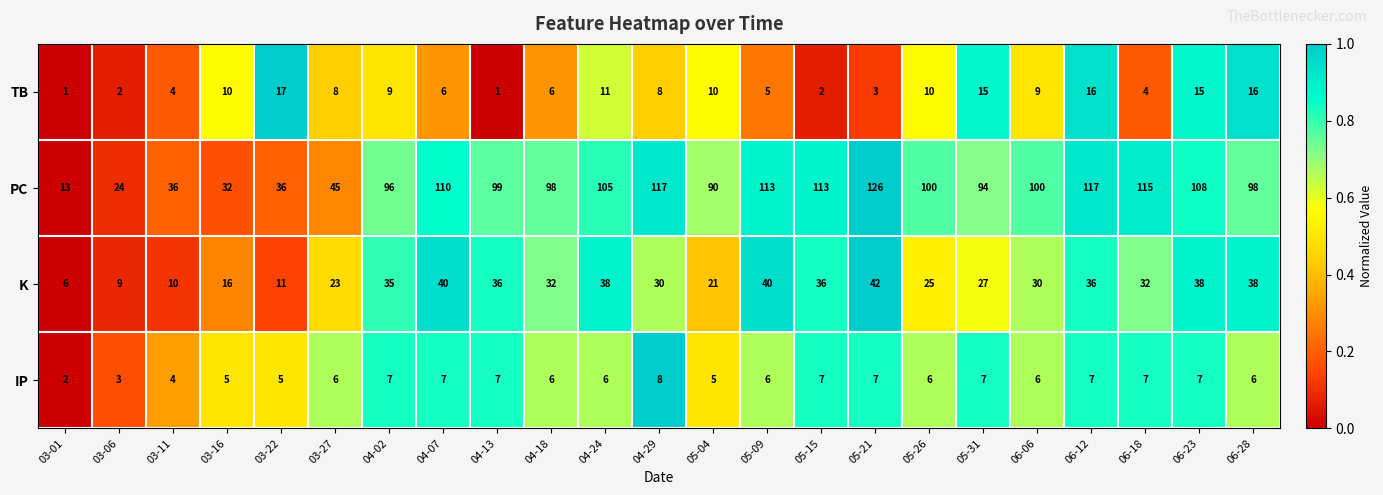

Which series has the largest total across all categories?

PC